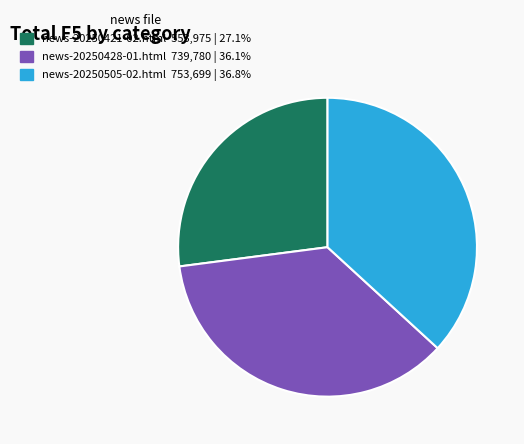

Approximately how many times larger is the value at news-20250421-02.html 553,975 | 27.1% compared to news-20250428-01.html 739,780 | 36.1%?

0.7